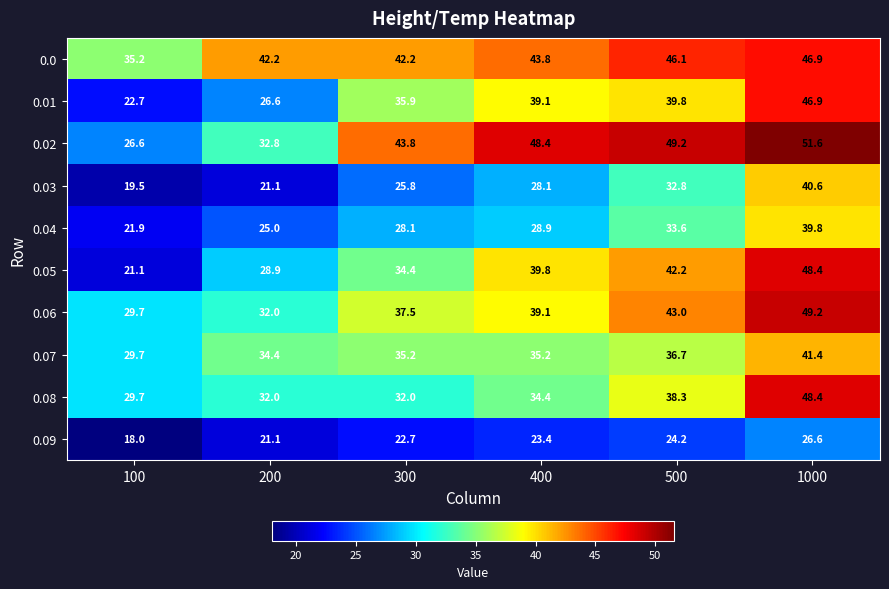

Rank the categories by 0.03 value from highest to lowest.

1000, 500, 400, 300, 200, 100